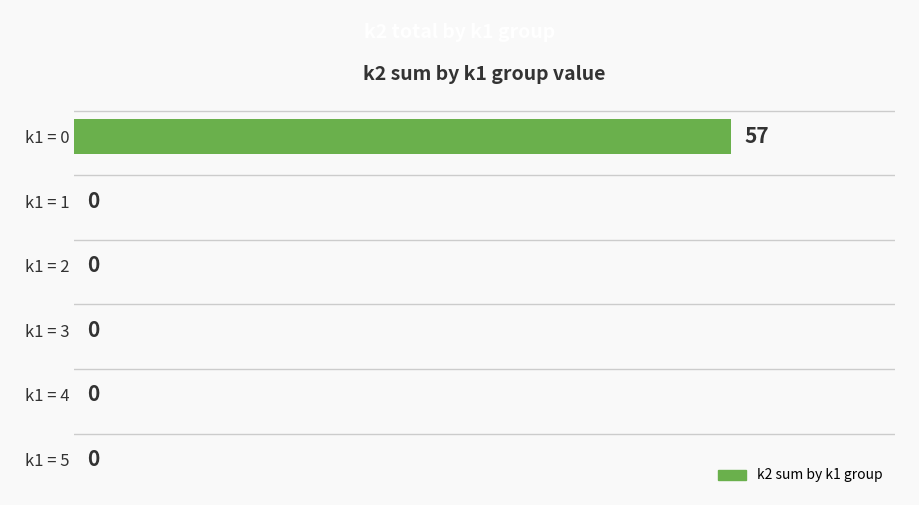

At which category does the chart reach its peak across all series?

k1 = 0